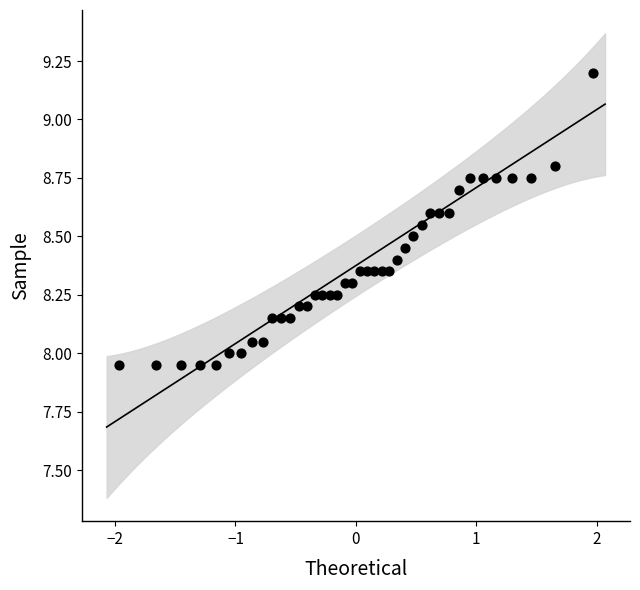

What is the range of X values (max minus min)?

3.9